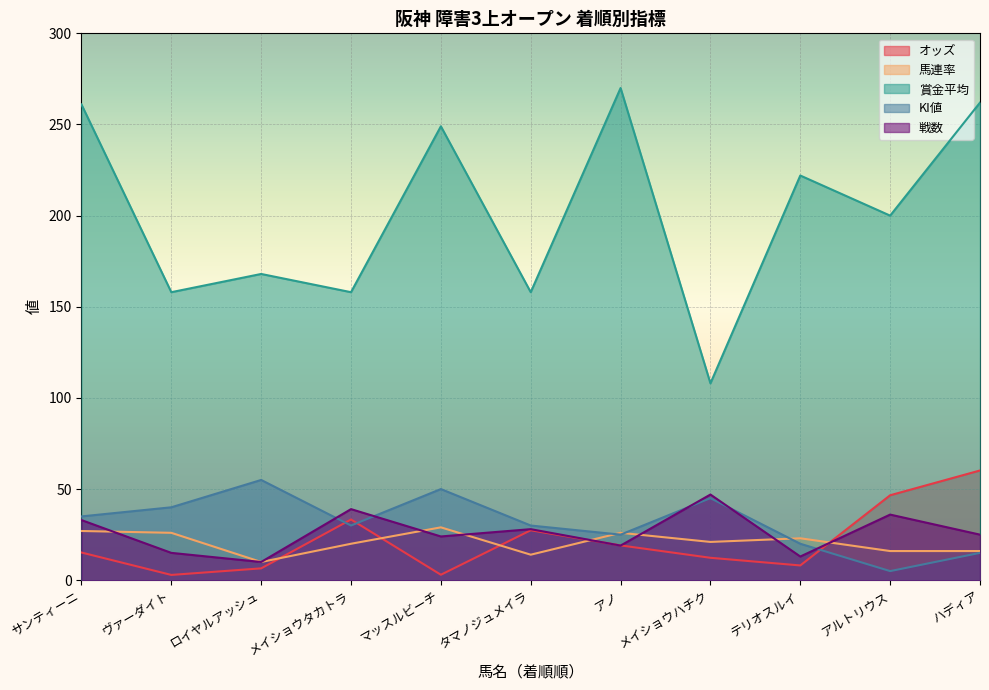

At how many categories does at least one series exceed 209?

5